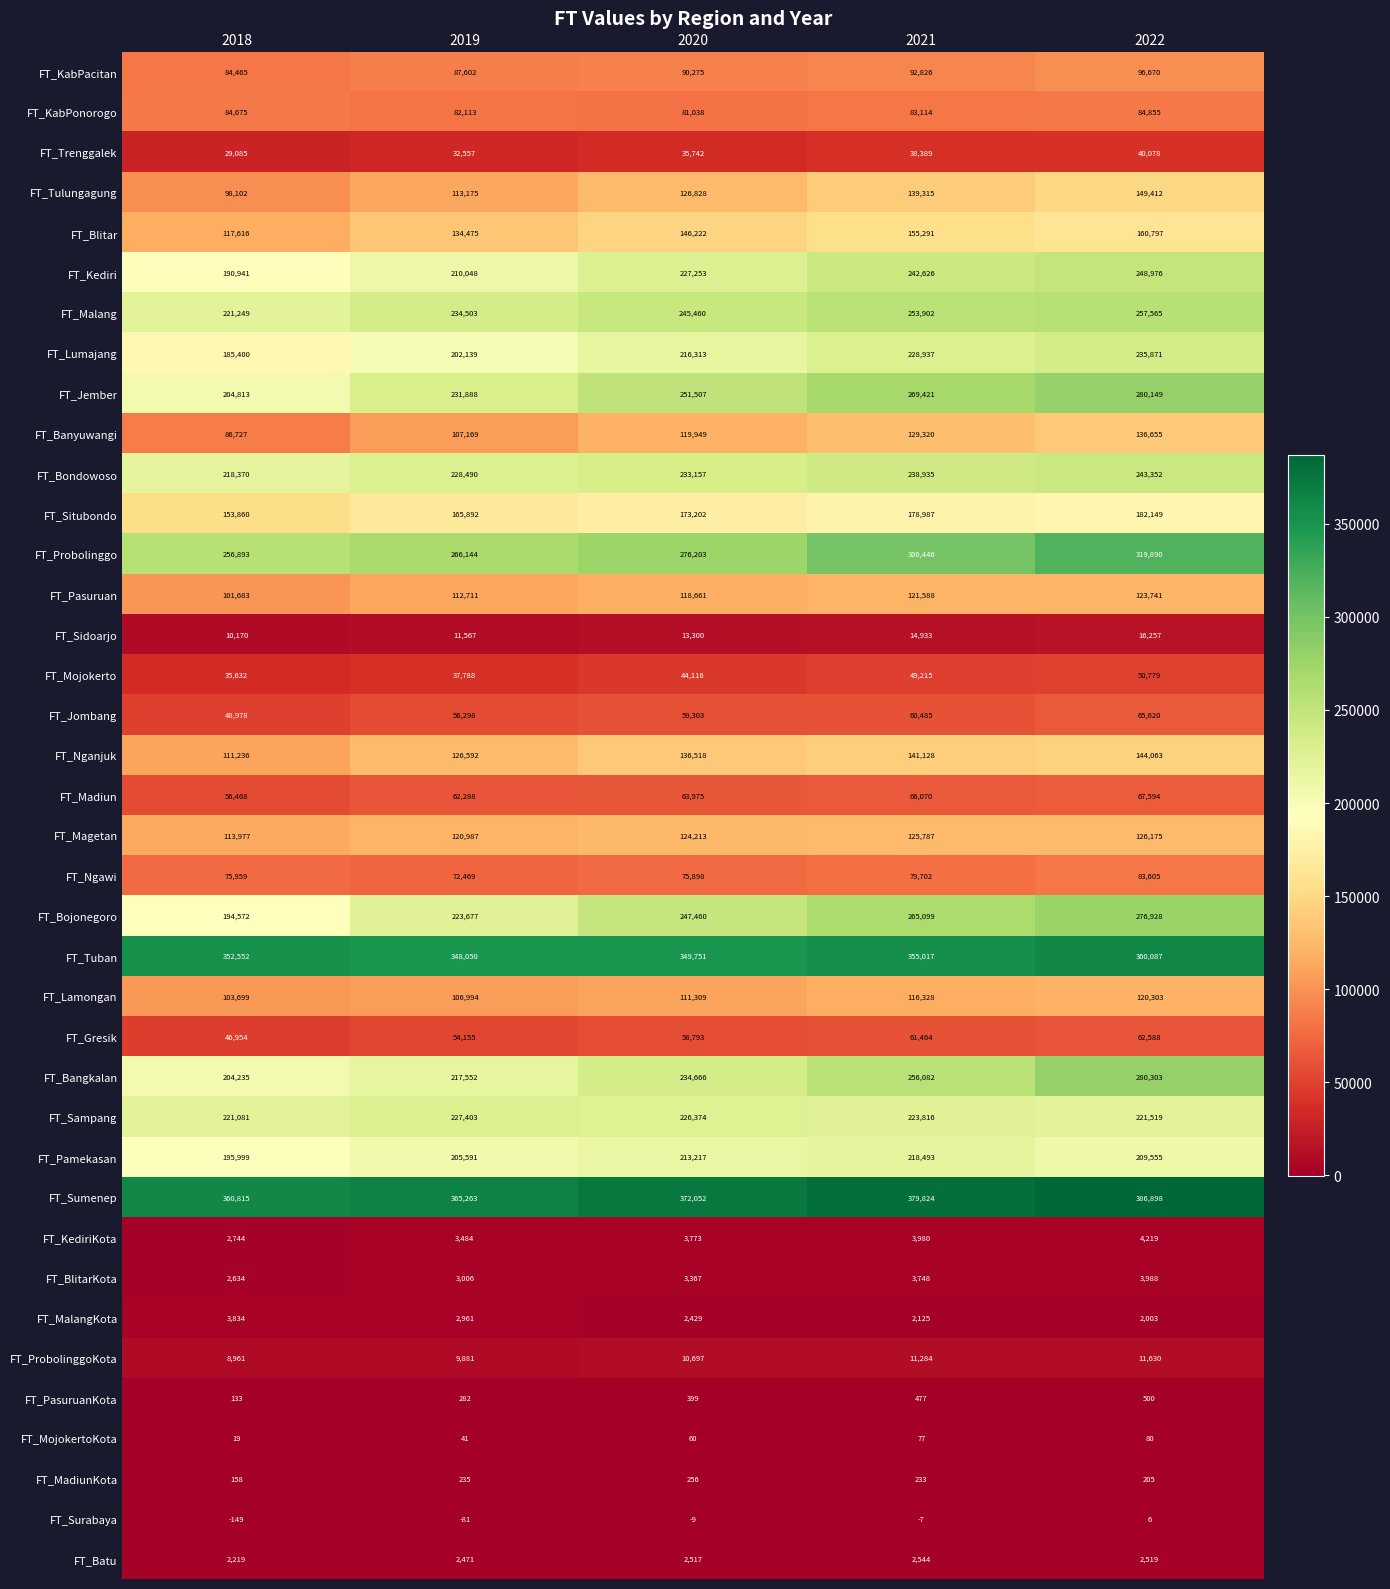

How many values in the FT_Surabaya series are below -9?

2